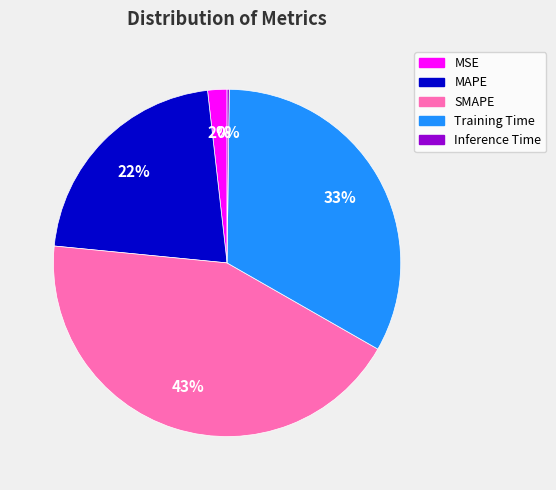

Is it true that SMAPE is 43% of the pie?

True